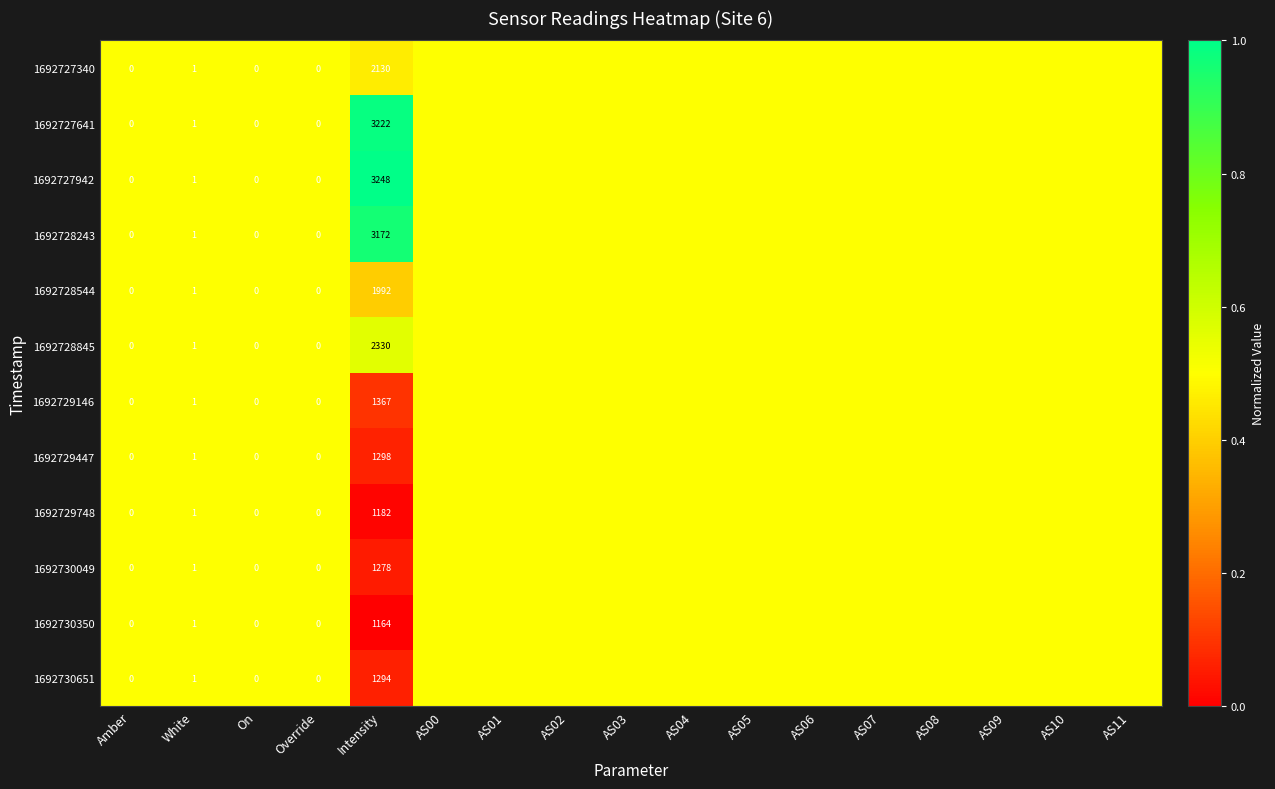

Is it true that 1692728243 equals 1.0 at White?

True